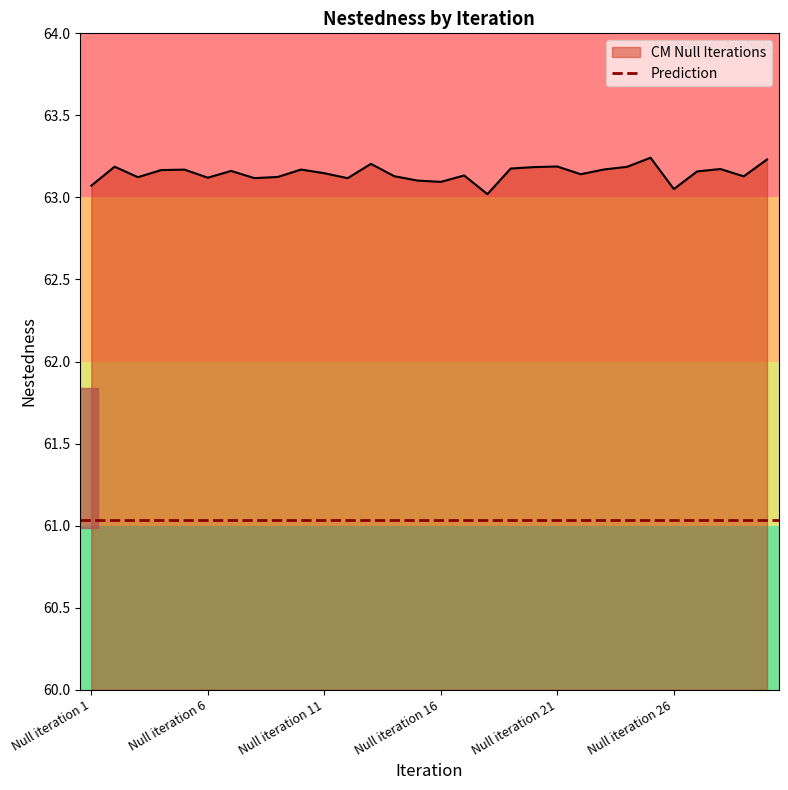

Reading left to right, extract all data points from this chart.

63.1	63.2	63.1	63.2	63.2	63.1	63.2	63.1	63.1	63.2	63.1	63.1	63.2	63.1	63.1	63.1	63.1	63.0	63.2	63.2	63.2	63.1	63.2	63.2	63.2	63.1	63.2	63.2	63.1	63.2